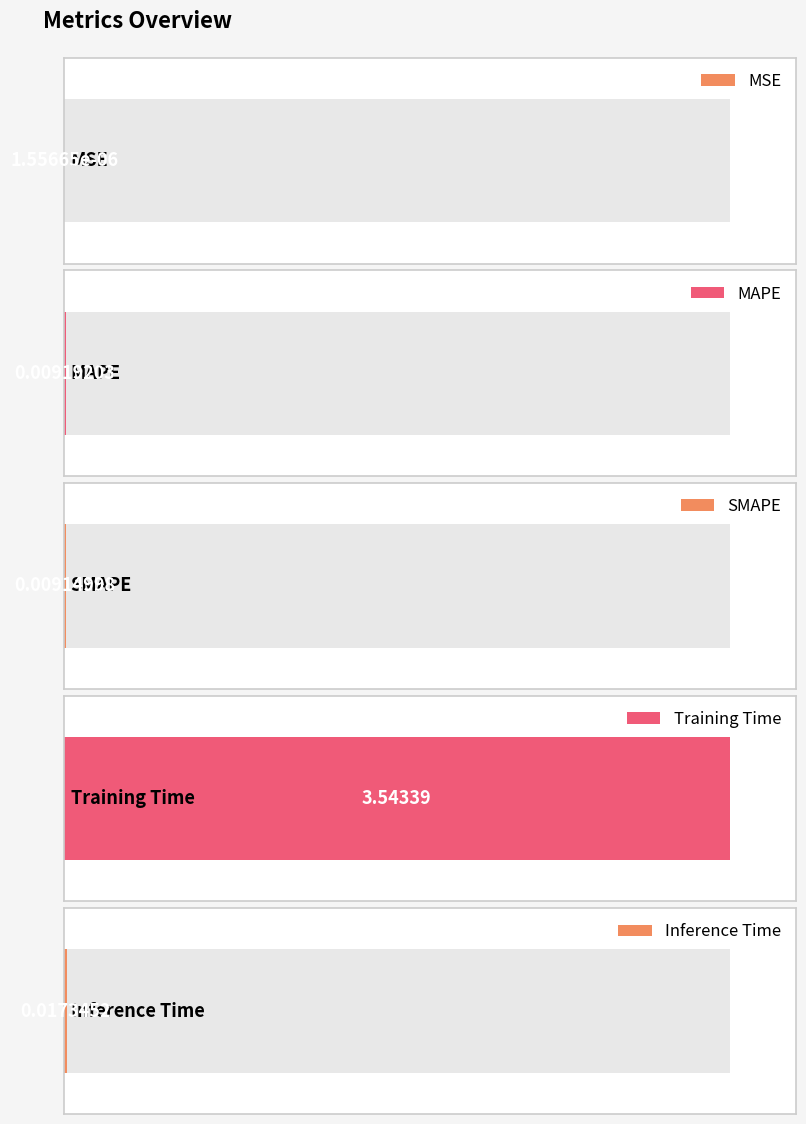

At which category does the chart reach its minimum across all series?

MSE